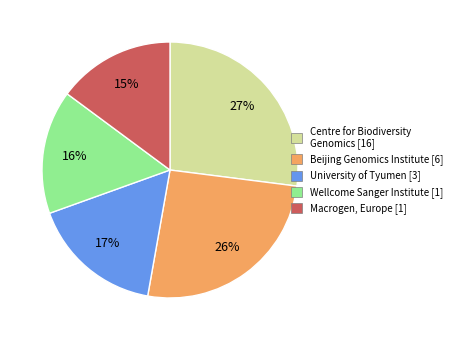

Is there any slice that represents more than half of the pie?

No